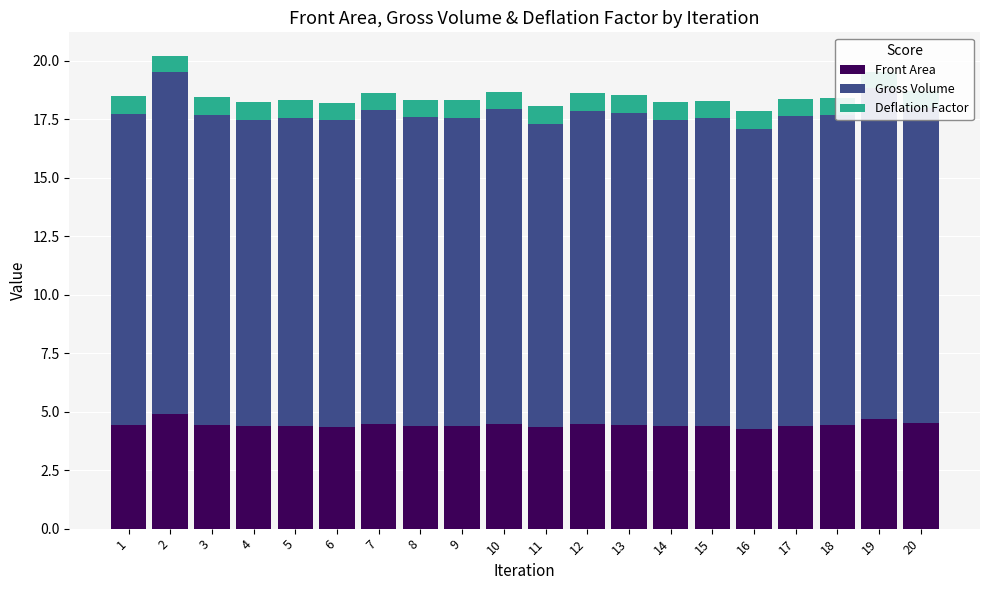

The Front Area series shows 4.4 at 5. True or false?

True